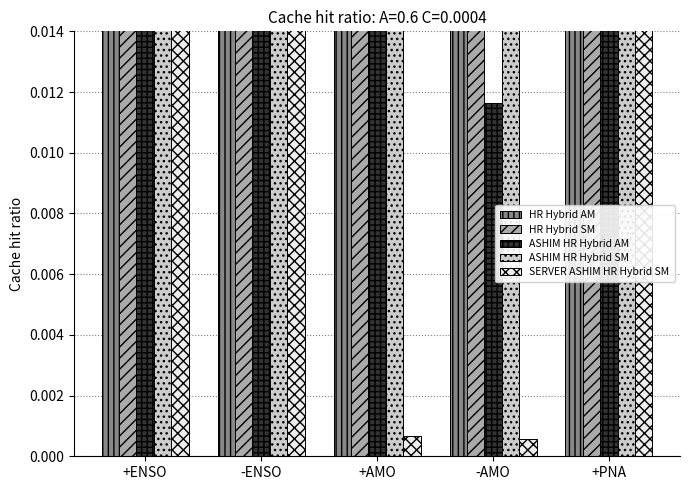

What are all the series names shown in the legend?

HR Hybrid AM, HR Hybrid SM, ASHIM HR Hybrid AM, ASHIM HR Hybrid SM, SERVER ASHIM HR Hybrid SM